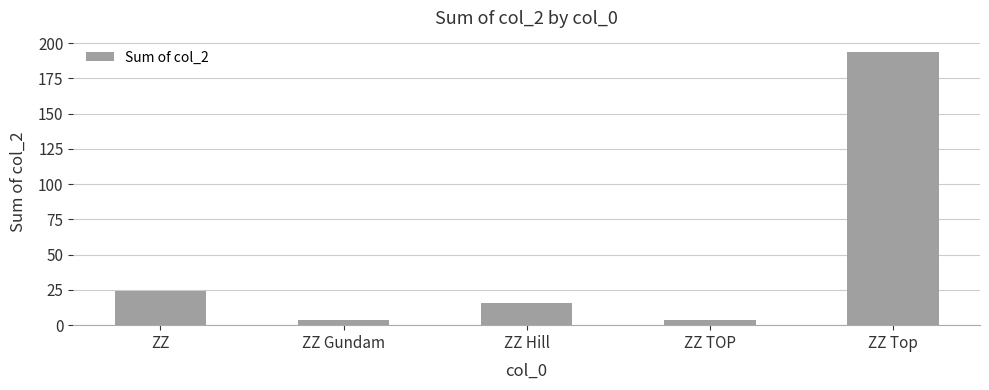

Which has a higher value, ZZ or ZZ Top?

ZZ Top